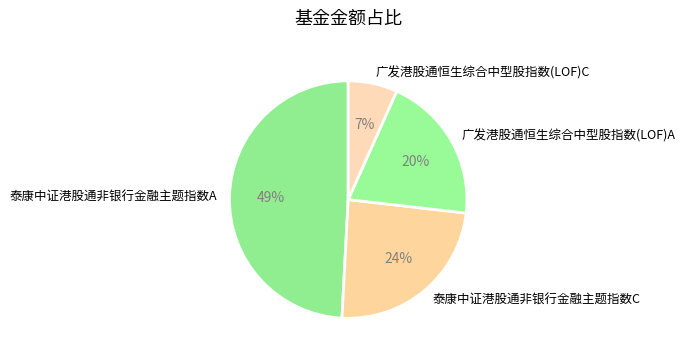

To the nearest percent, what percentage of the pie is 广发港股通恒生综合中型股指数(LOF)C?

7%